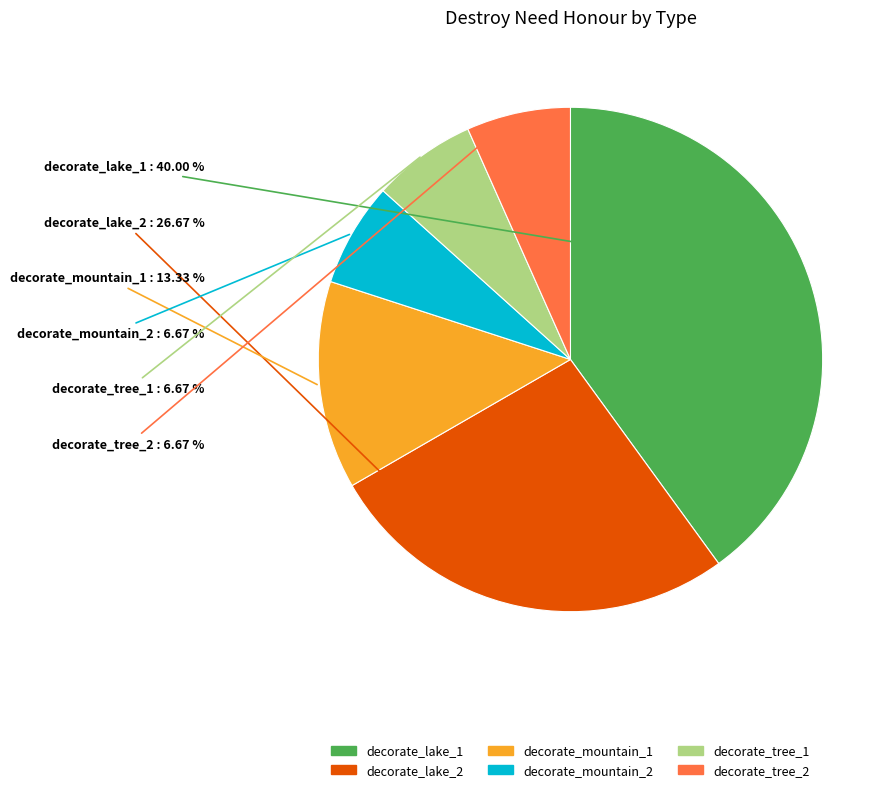

Between decorate_lake_2 and decorate_lake_1, which is larger?

decorate_lake_1